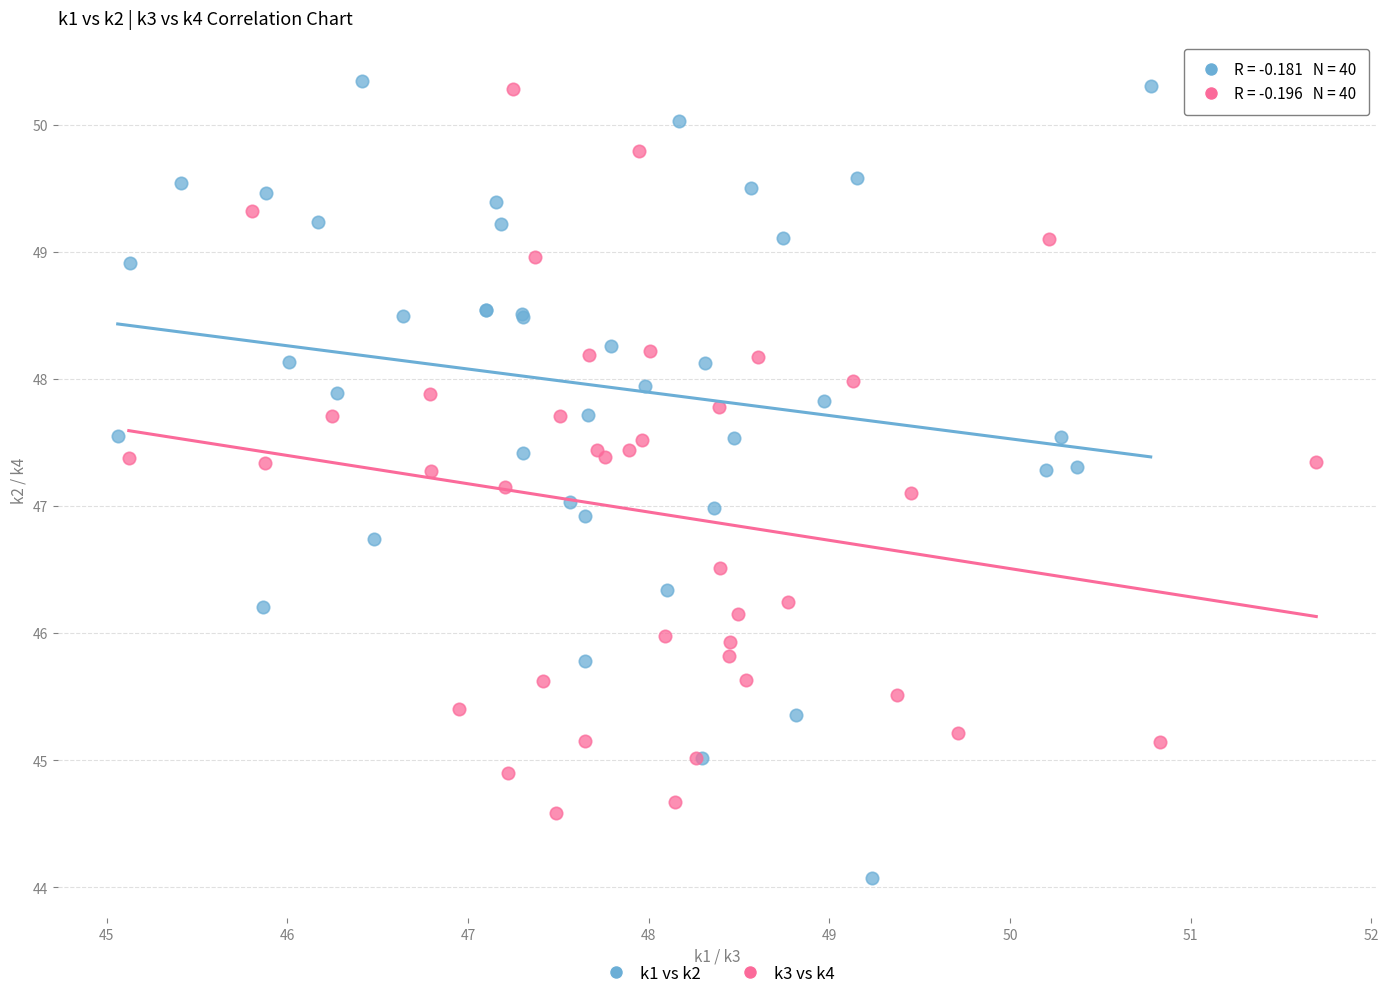

Which series has the widest spread of Y values?

k1 vs k2